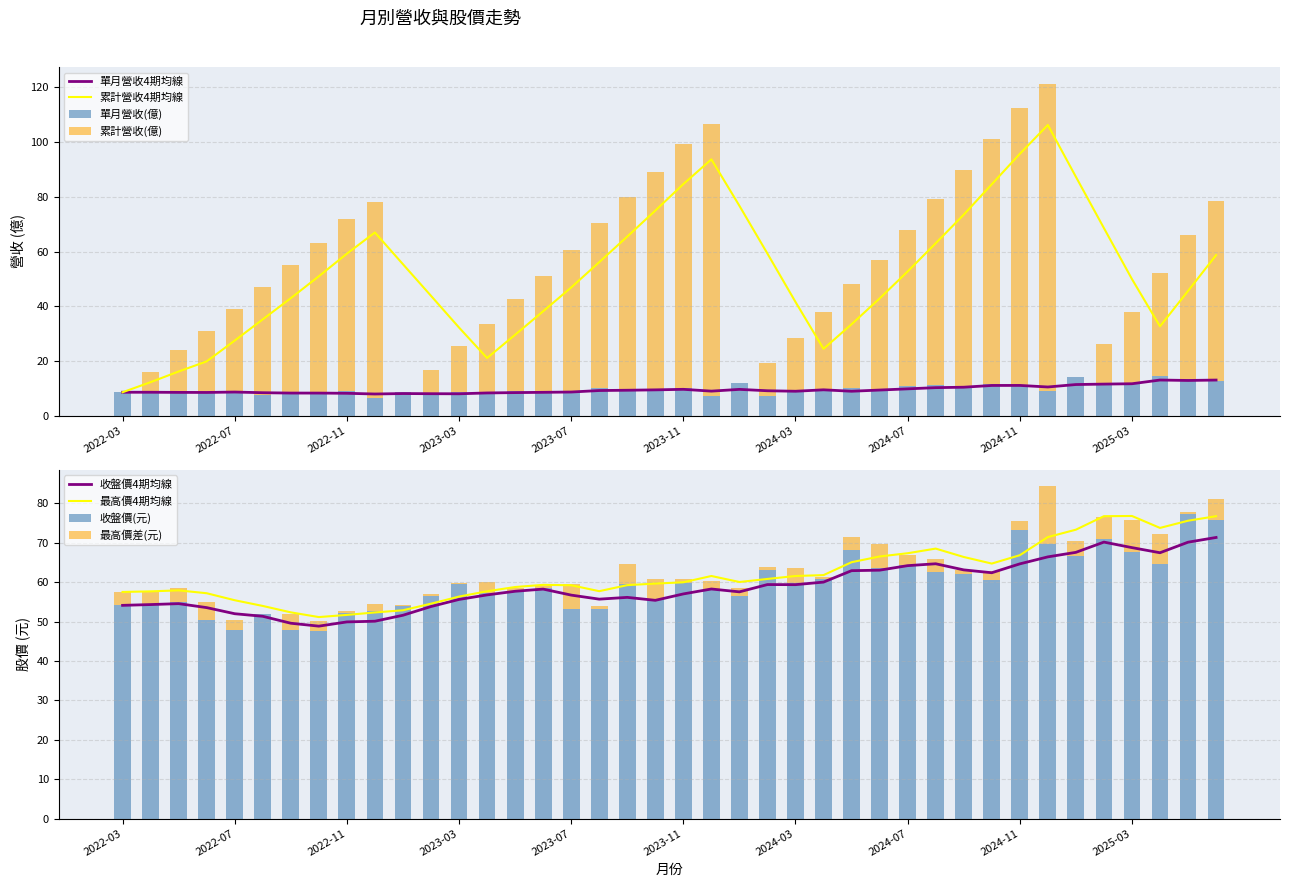

What is the maximum value for 單月營收(億)?

14.4